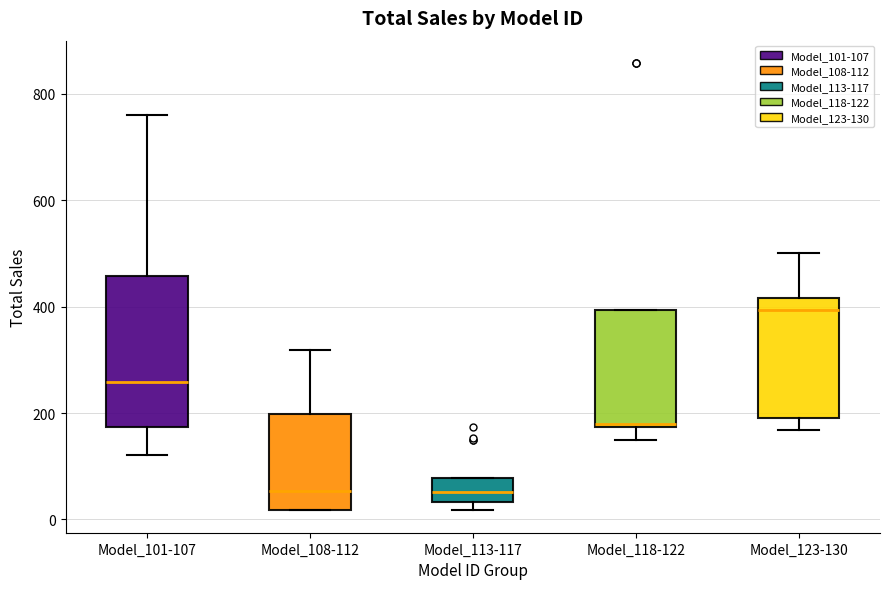

Which box is the tallest, from its lower edge to its upper edge?

Model_101-107